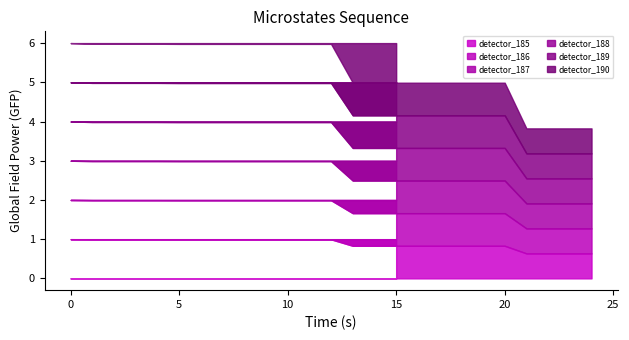

Is the value of detector_185 at 10 greater than the value of detector_189 at 0?

No